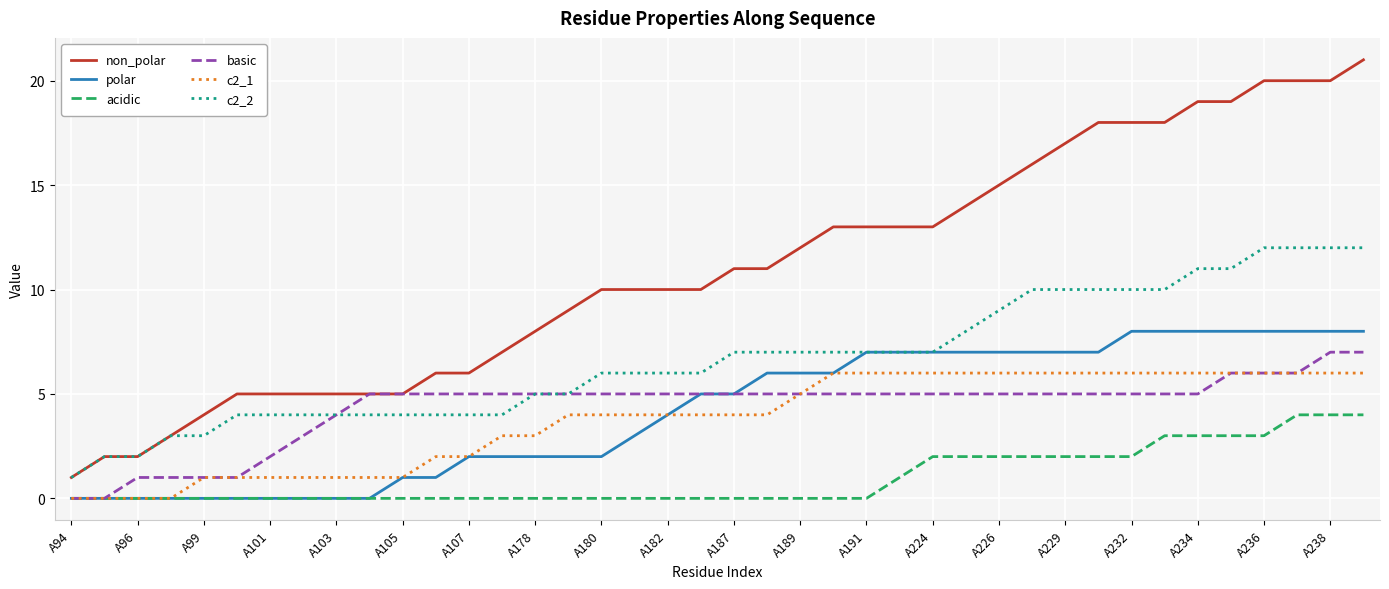

True or false: polar and non_polar cross at least once.

False